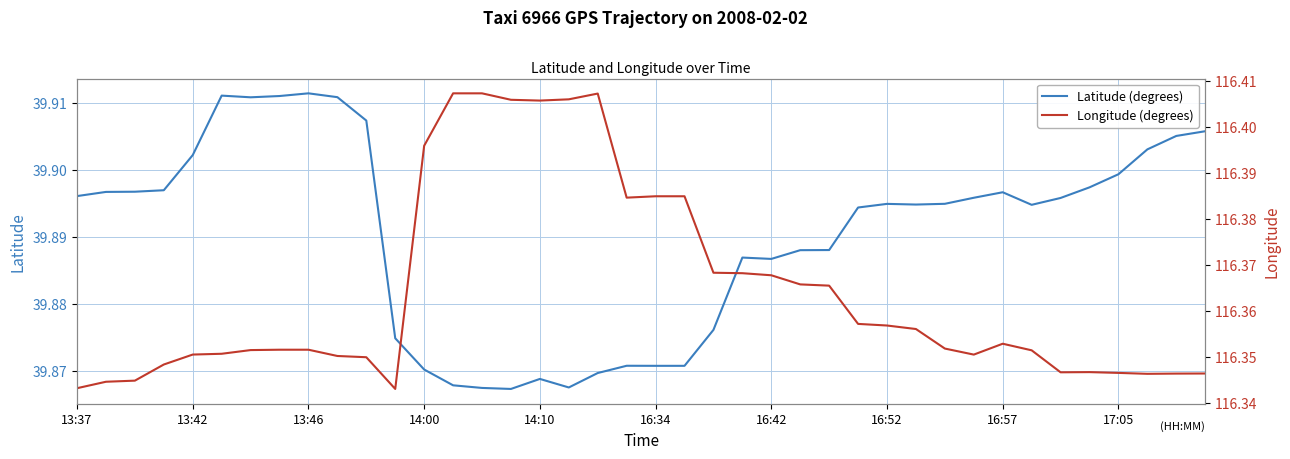

What is the difference between the second highest and second lowest values in the Longitude (degrees) series?

0.1